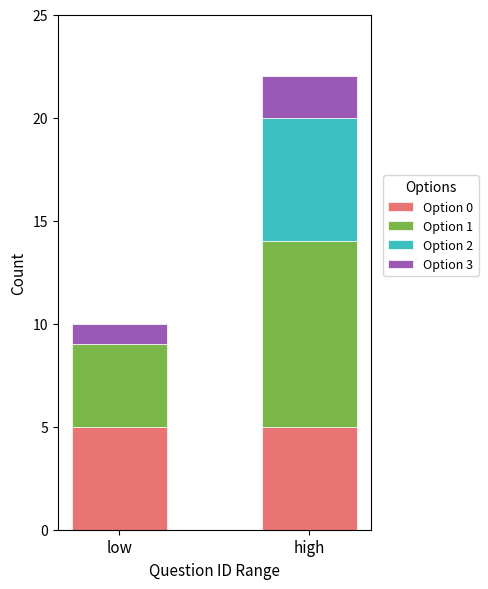

The value of Option 0 at high is 5. True or false?

True